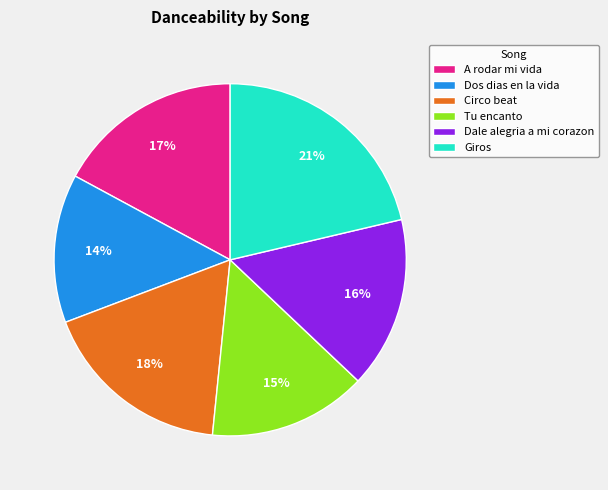

True or false: Tu encanto accounts for 15% of the total.

True